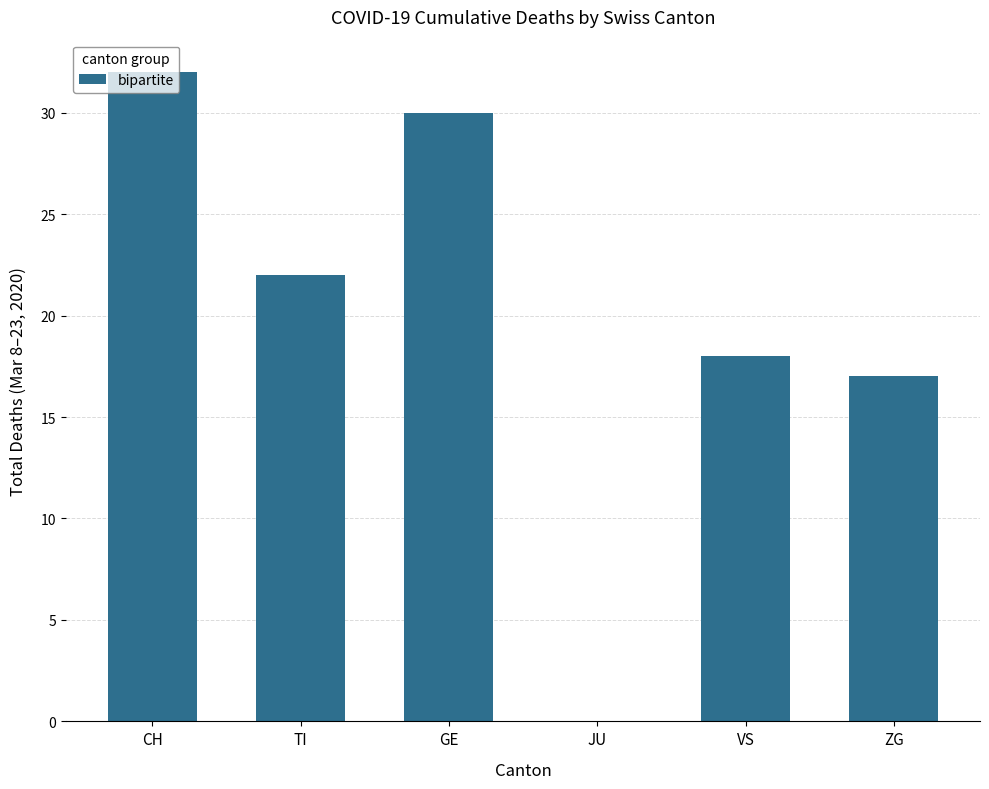

Which category has the highest value across all series?

CH